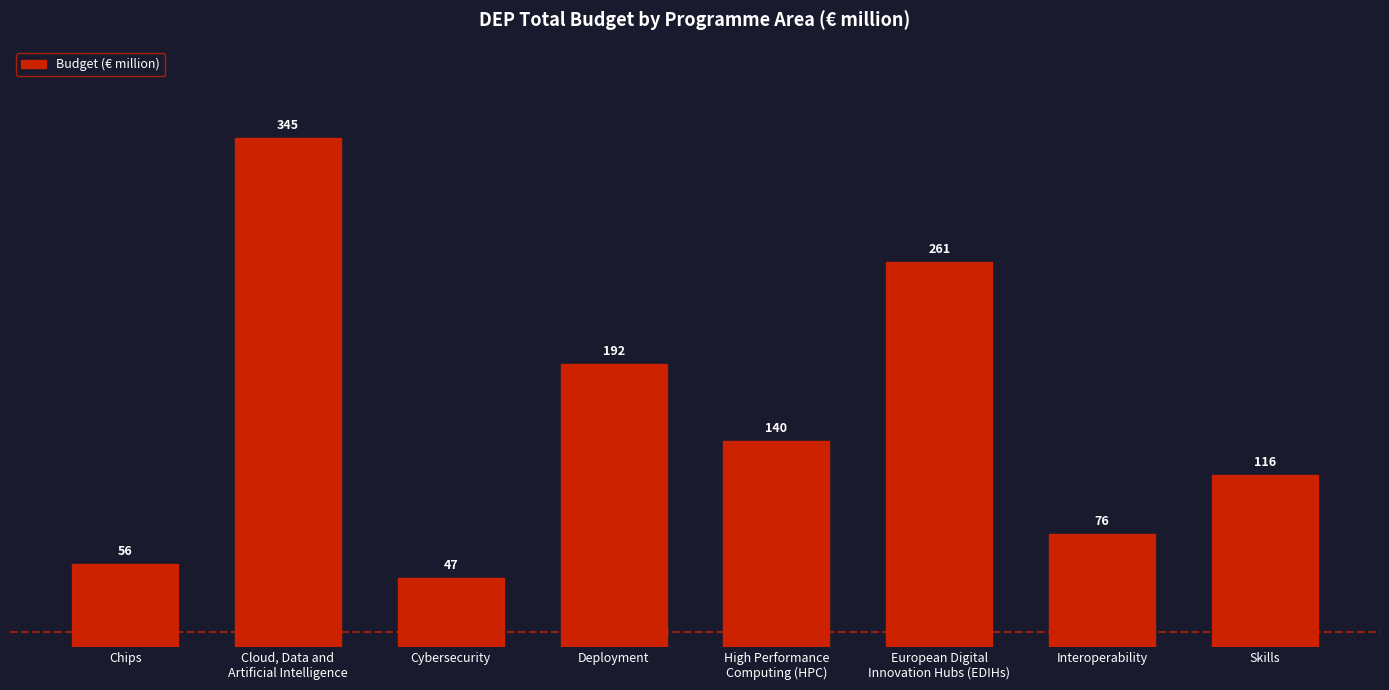

Approximately how many times larger is the value at Deployment compared to Interoperability?

2.5